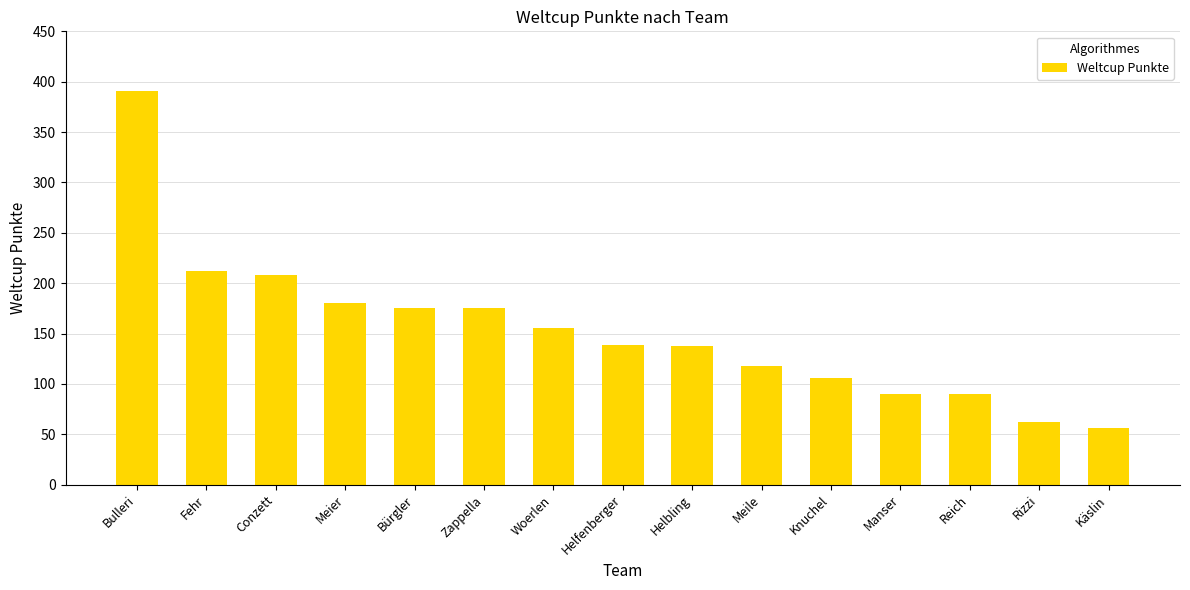

What is the change in value from Bulleri to Manser?

-301